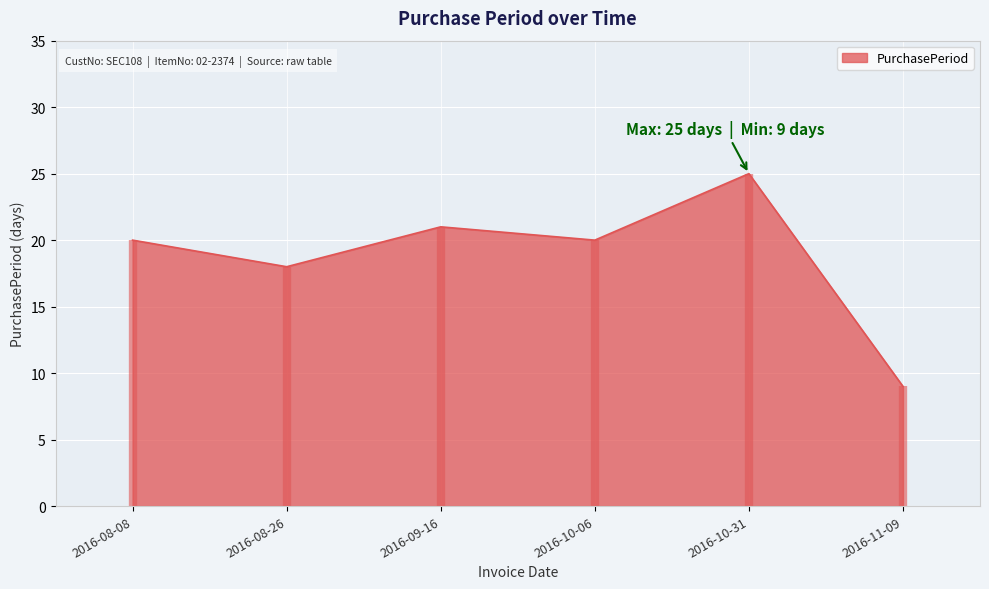

Reading left to right, list all the values displayed in this chart.

20	18	21	20	25	9